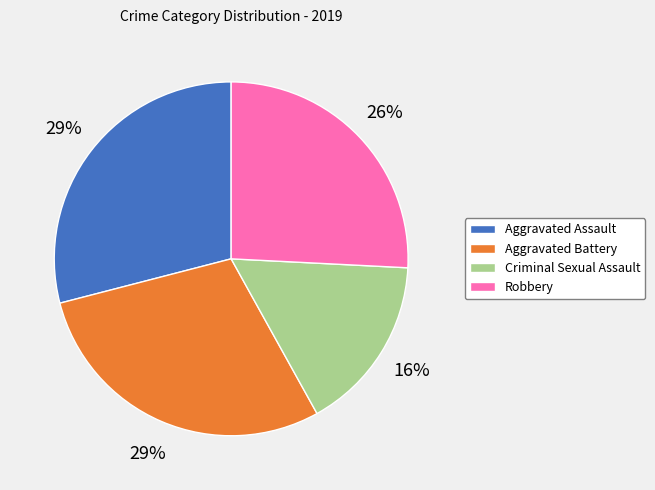

To the nearest percent, what is the average slice percentage?

25%